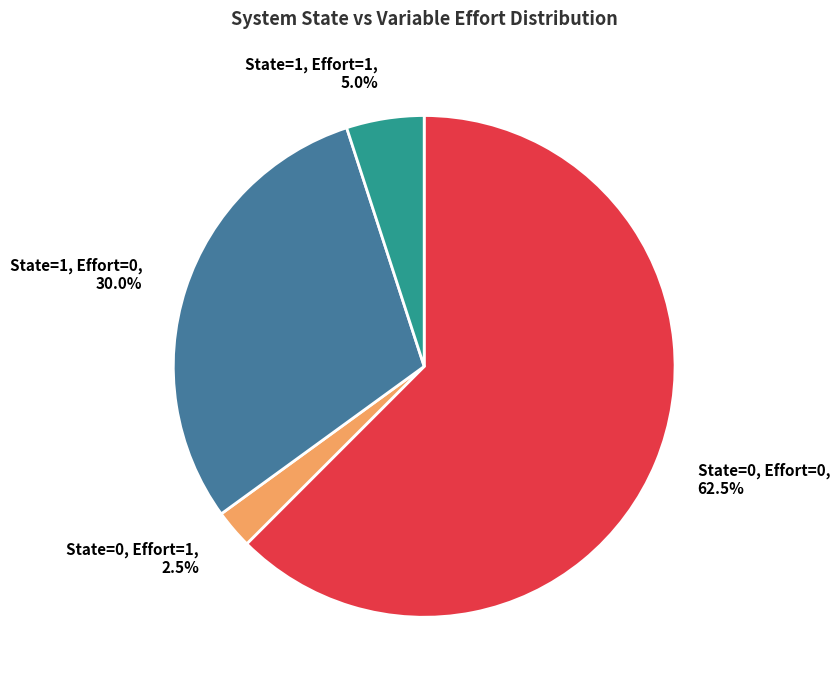

What is the total percentage of State=0, Effort=1 and State=0, Effort=0?

65.0%